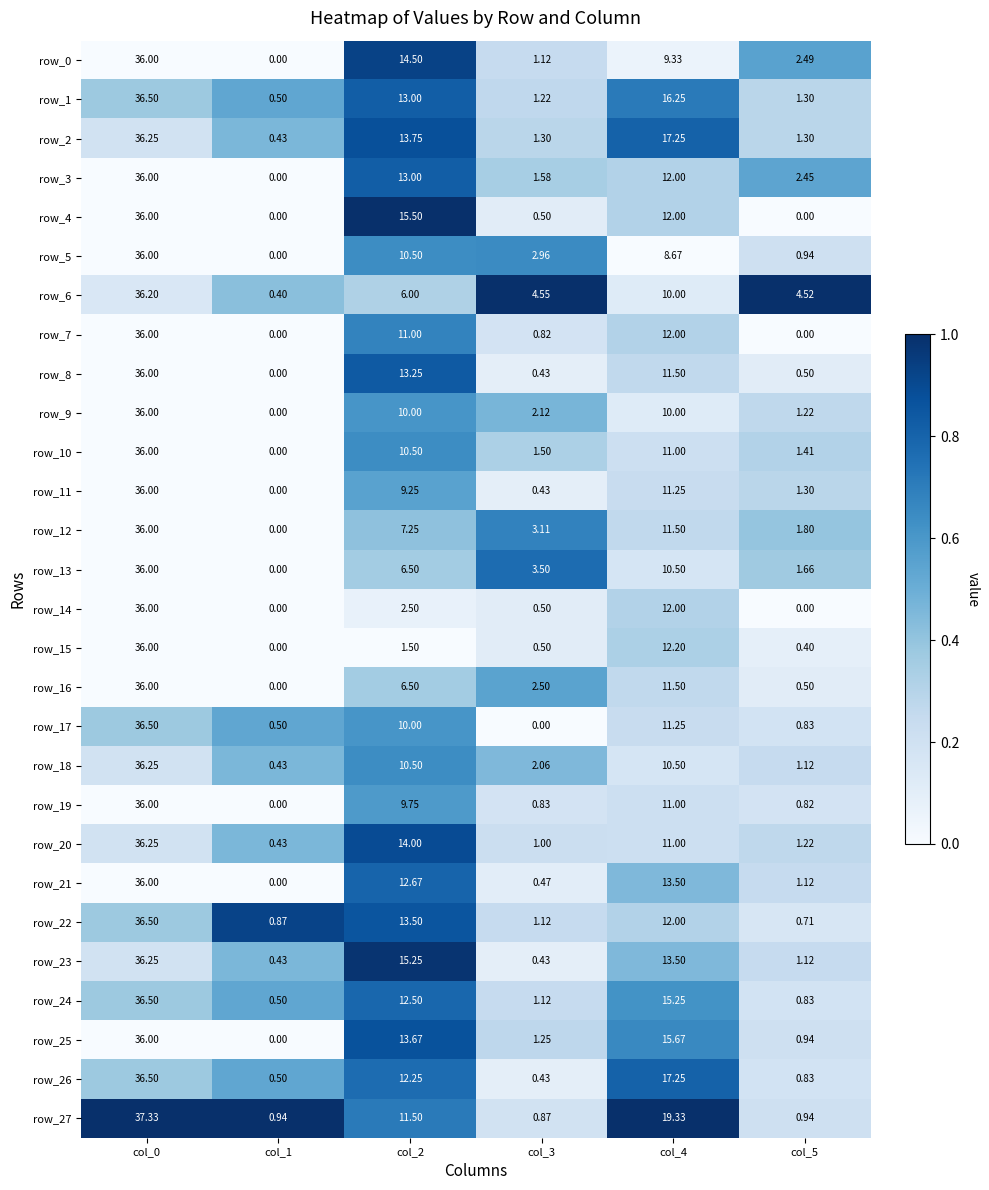

Is the value of row_20 at col_2 greater than the value of row_10 at col_3?

Yes